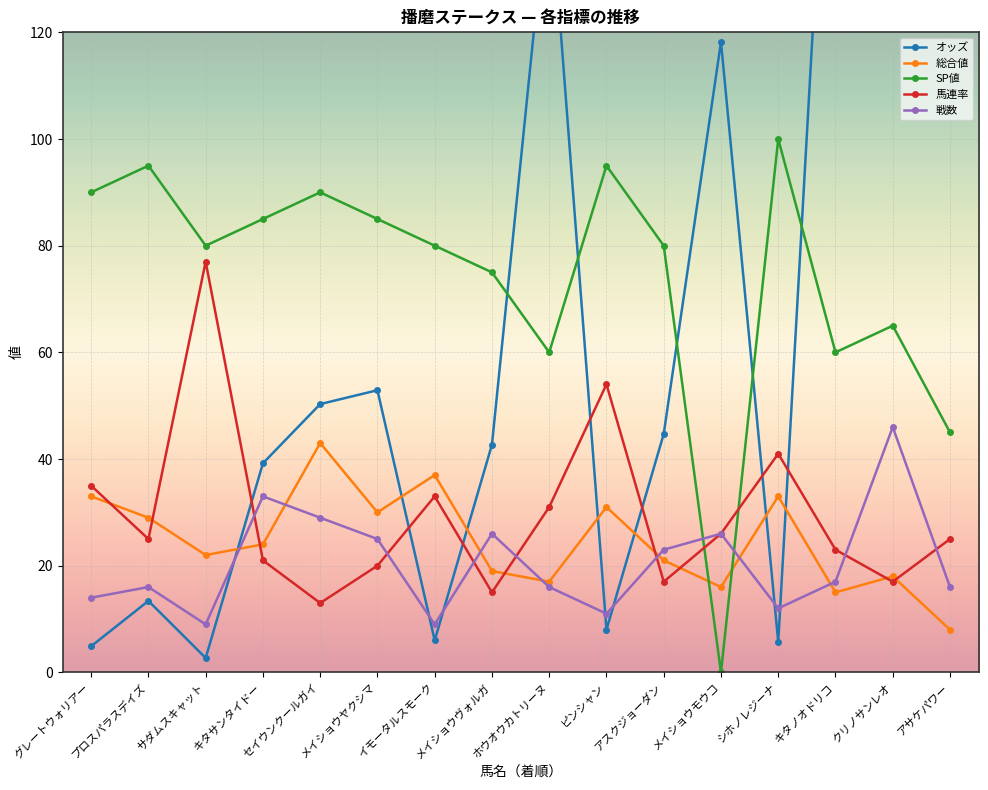

At which label does 馬連率 reach its minimum?

セイウンクールガイ